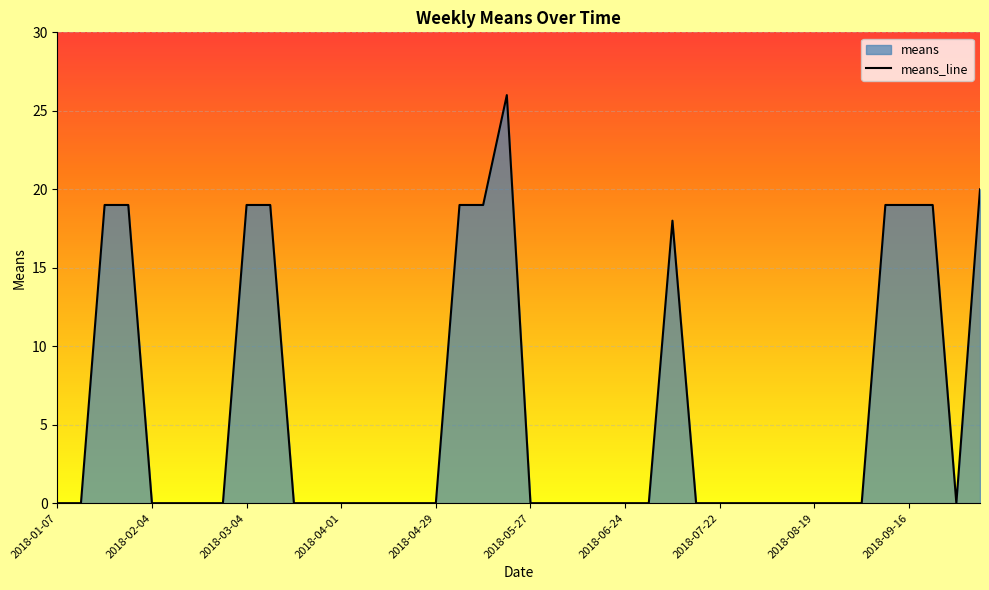

Reading left to right, what are all the values shown in this chart?

0	0	19	19	0	0	0	0	19	19	0	0	0	0	0	0	0	19	19	26	0	0	0	0	0	0	18	0	0	0	0	0	0	0	0	19	19	19	0	20